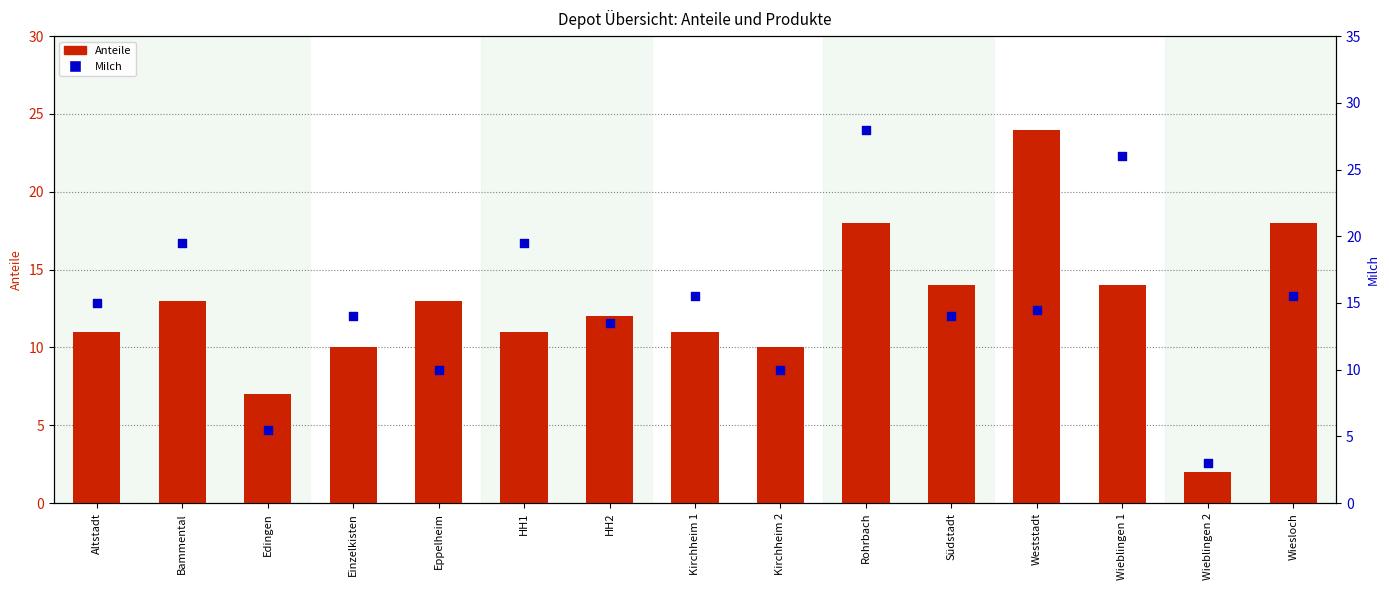

What are all the series names shown in the legend?

Anteile, Milch